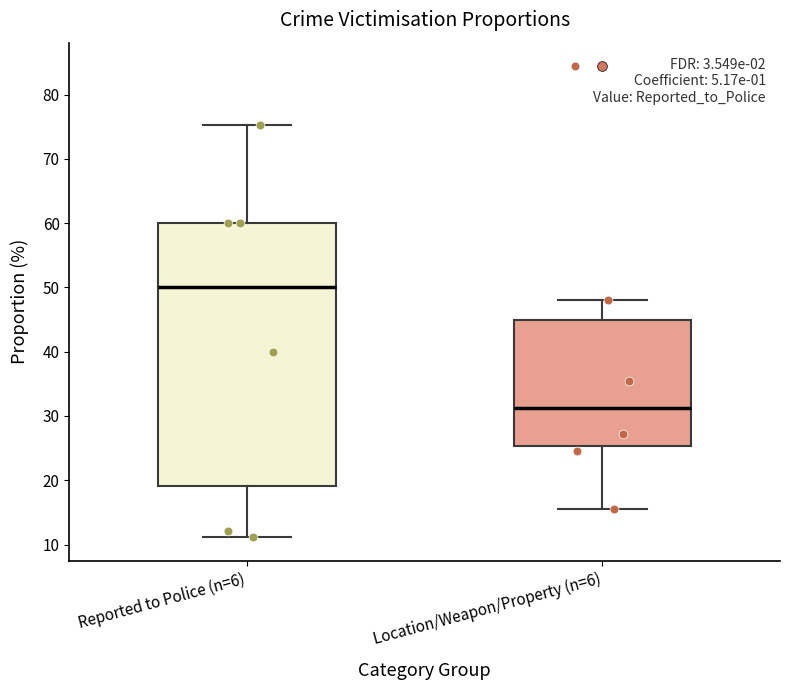

Comparing the boxes themselves (not the whiskers), which one is the tallest?

Reported to Police (n=6)